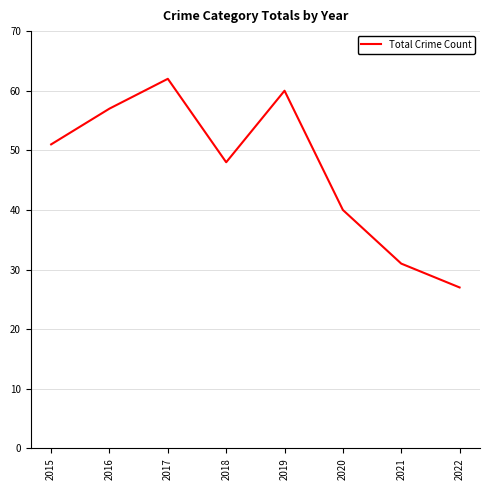

Where is the first local maximum?

2017